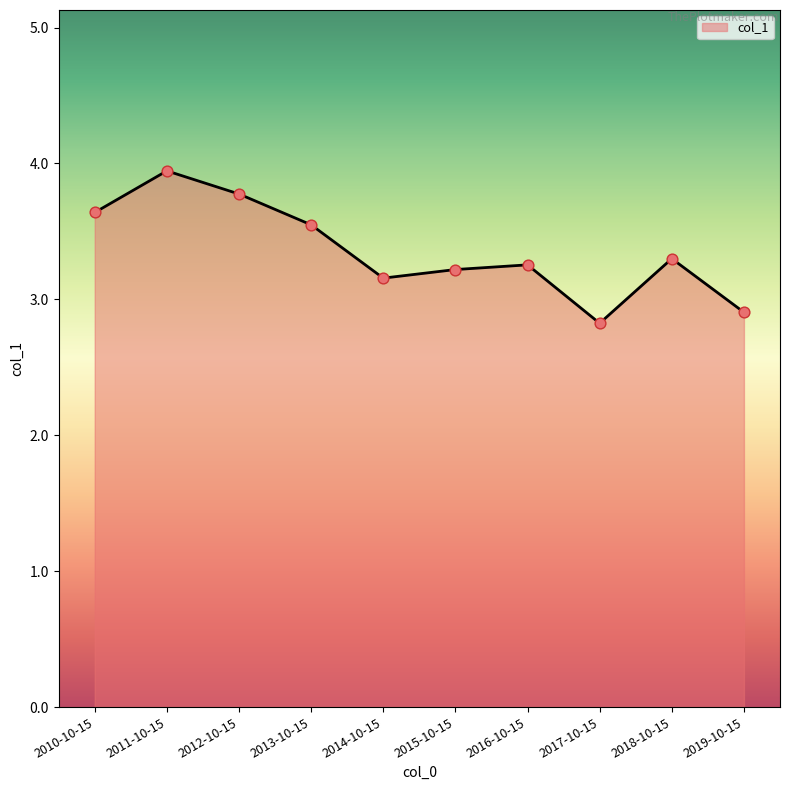

Approximately how many times larger is the value at 2016-10-15 compared to 2014-10-15?

1.0